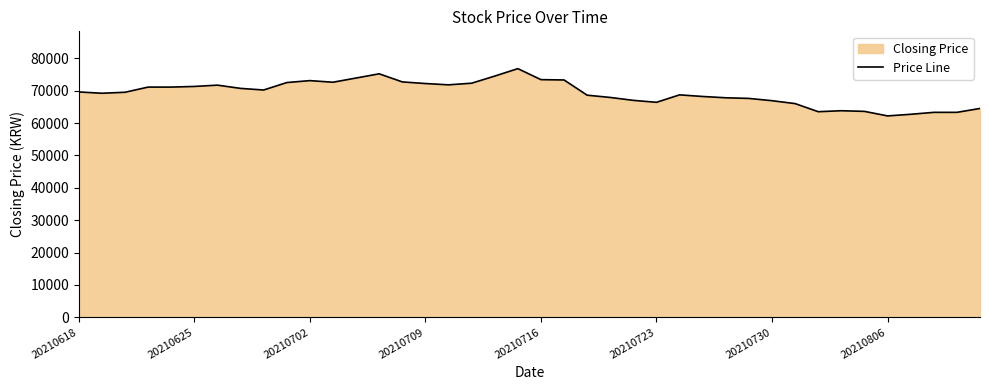

What is the smallest value displayed?

62200